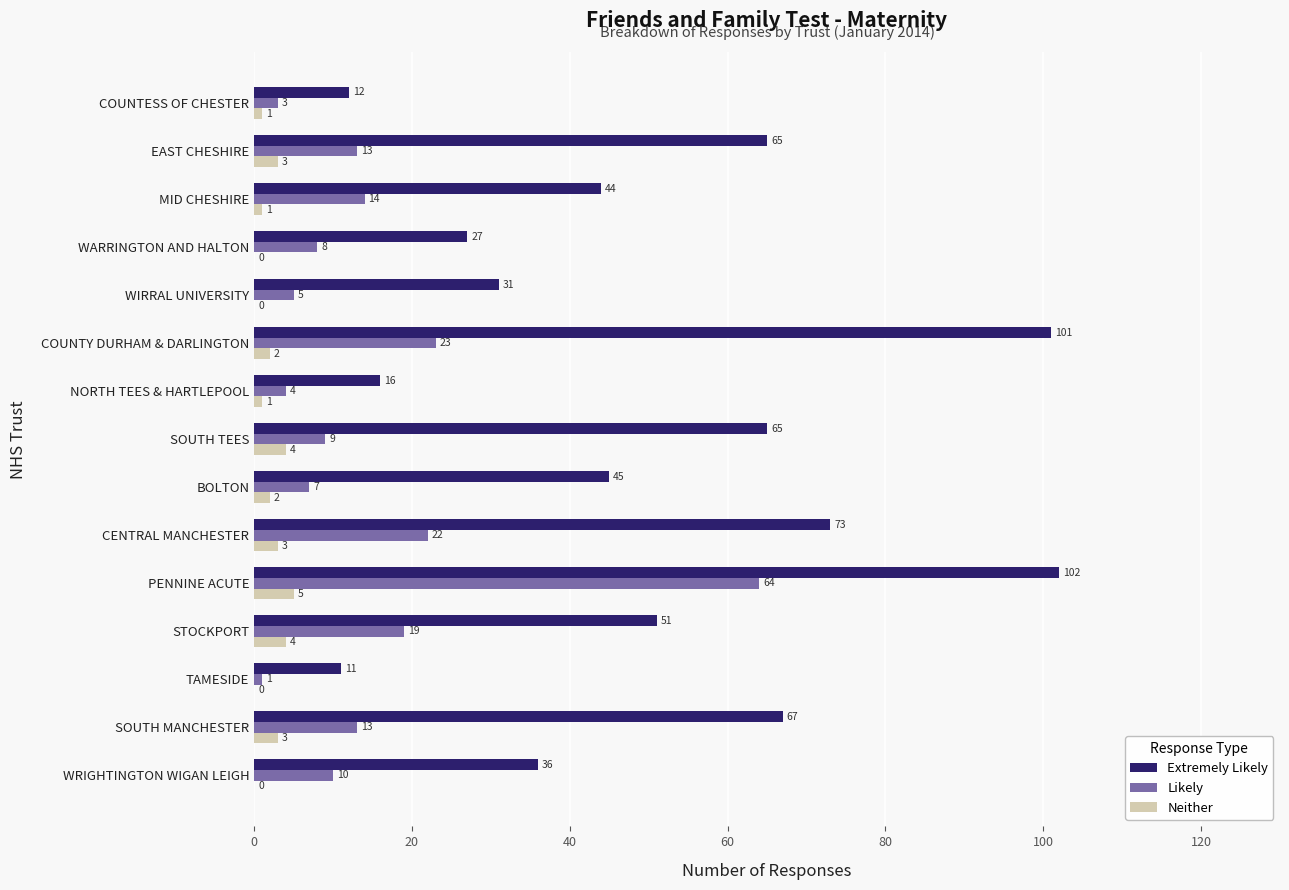

Which series has the largest total across all categories?

Extremely Likely